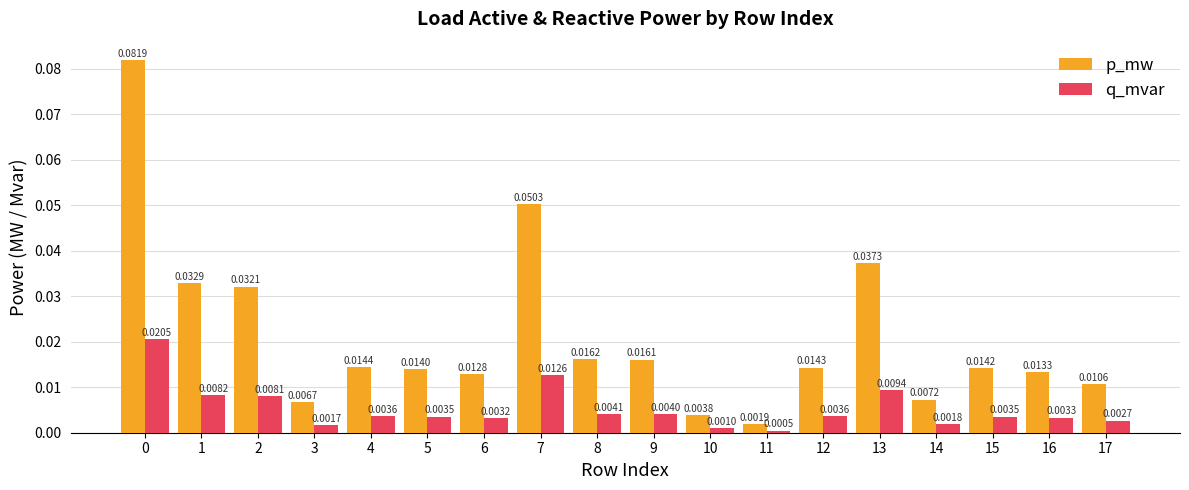

How many bars are there in each group?

2